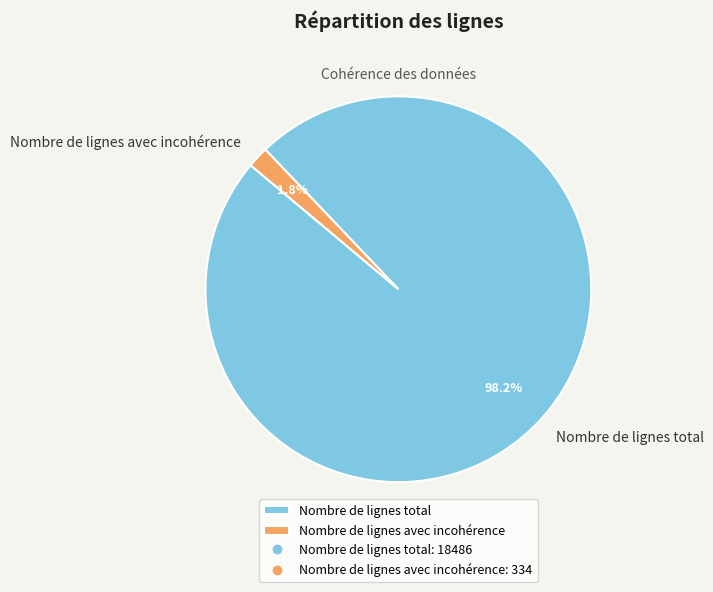

Is it true that Nombre de lignes total is 98% of the pie?

True